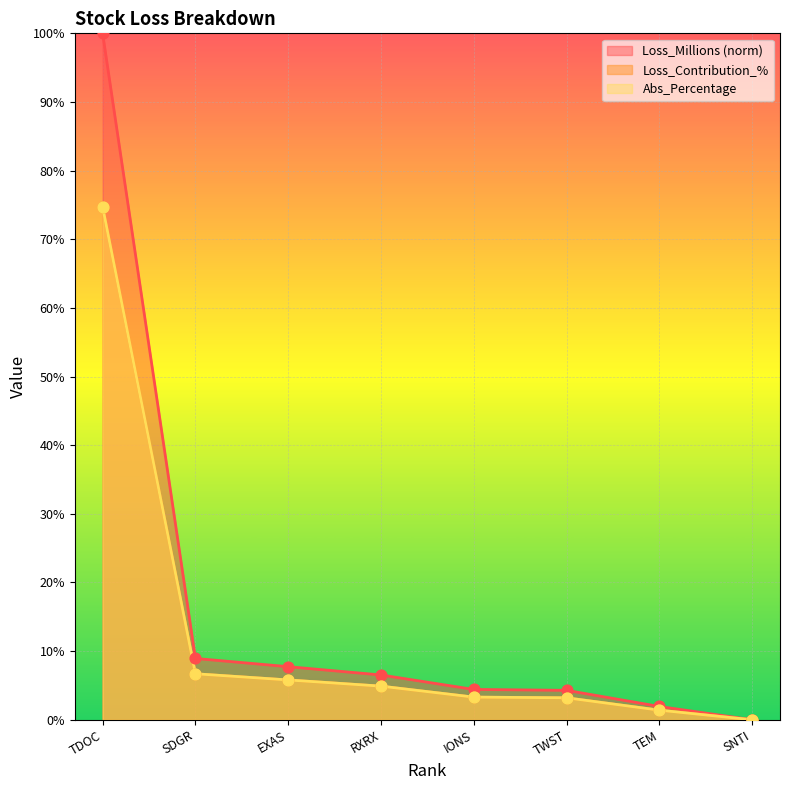

Which series has the largest total across all categories?

Loss_Millions